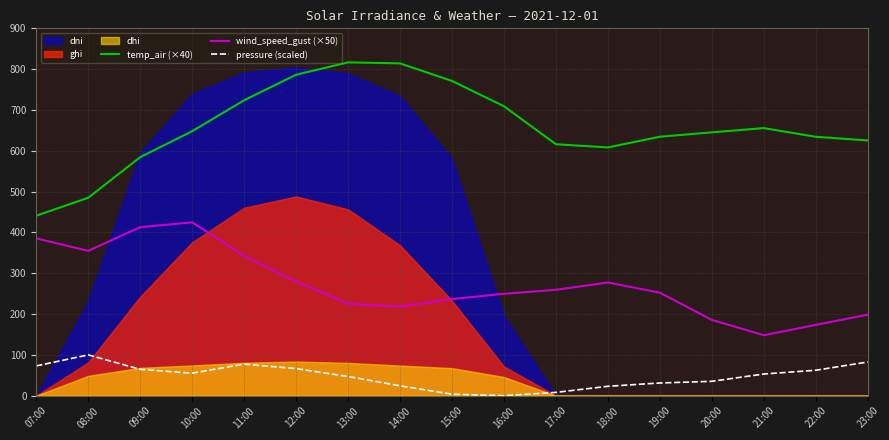

How many data points in temp_air (×40) are less than 645?

8